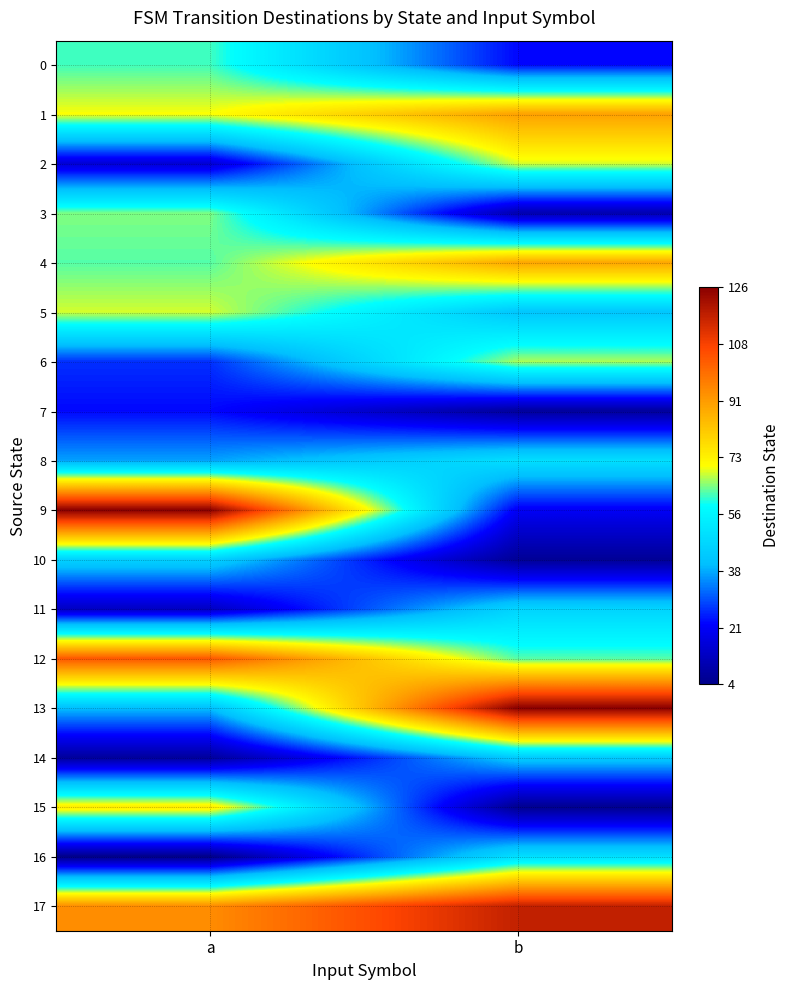

Which category has the lowest value across all series?

a